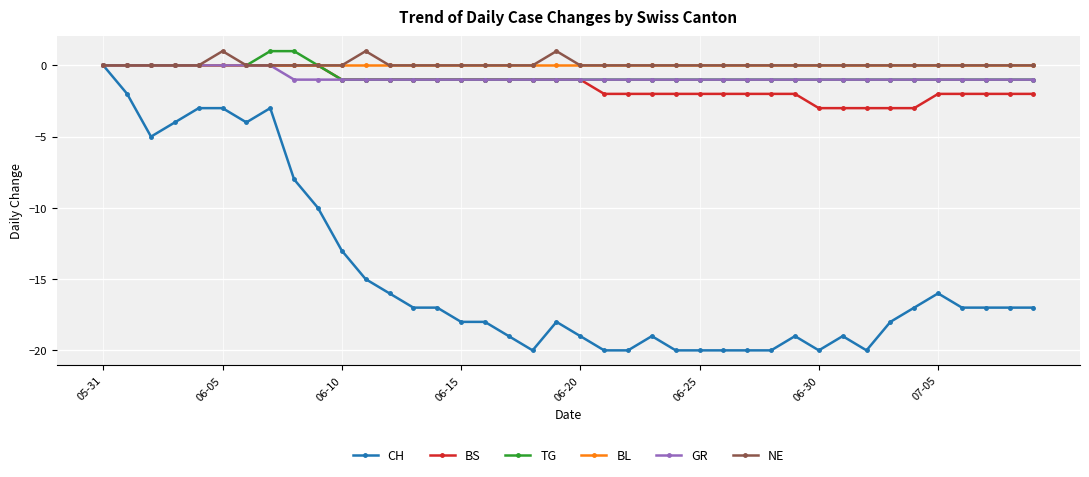

How many data points does each series have?

40